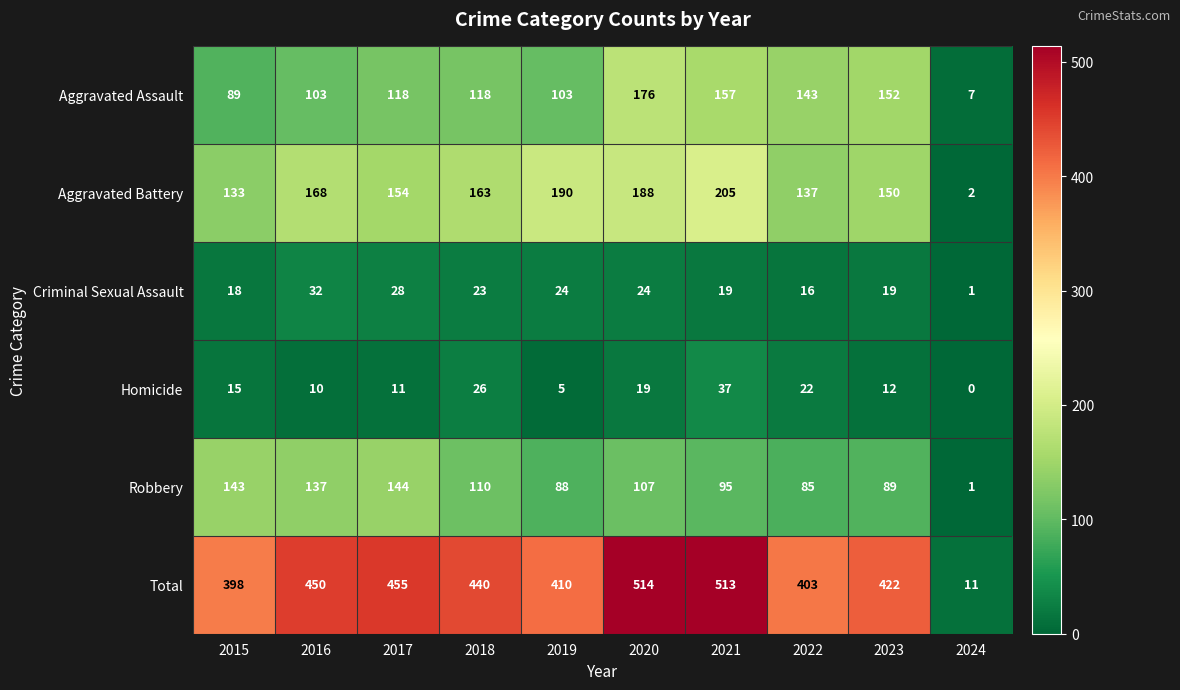

Which series has the largest range (max minus min)?

Total